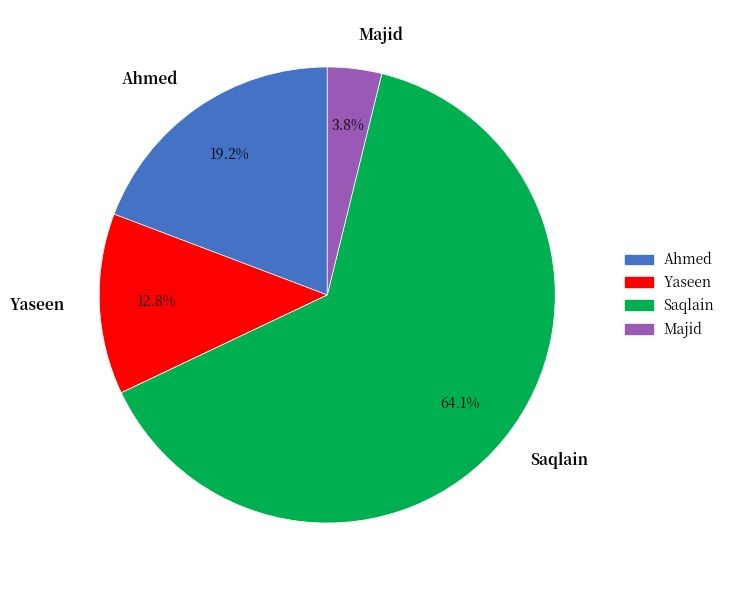

The Yaseen slice represents 27% of the pie. True or false?

False